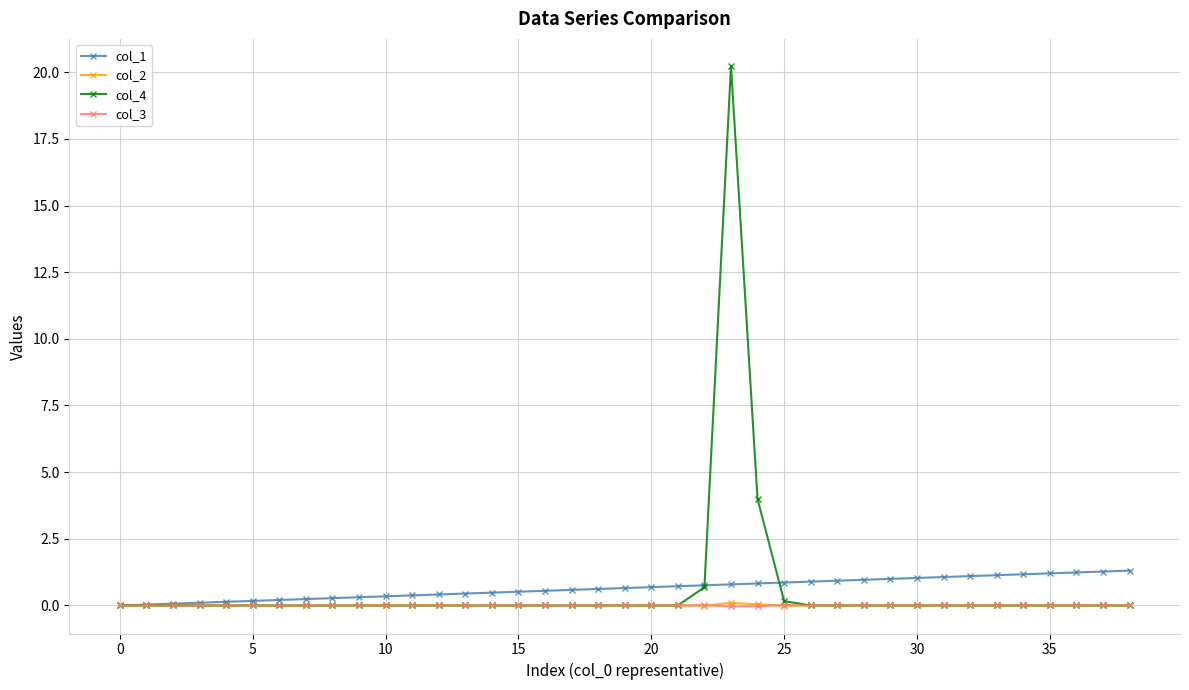

Which category has the highest value in the col_3 series?

25